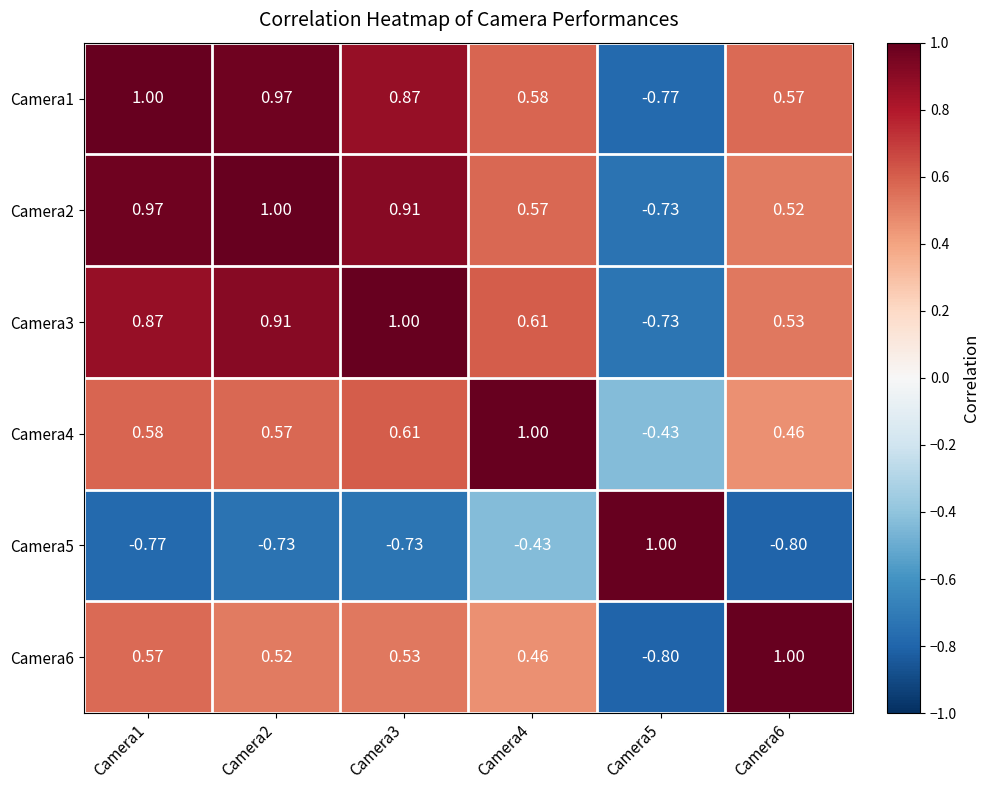

Is the value of Camera1 at Camera1 greater than the value of Camera3 at Camera4?

Yes